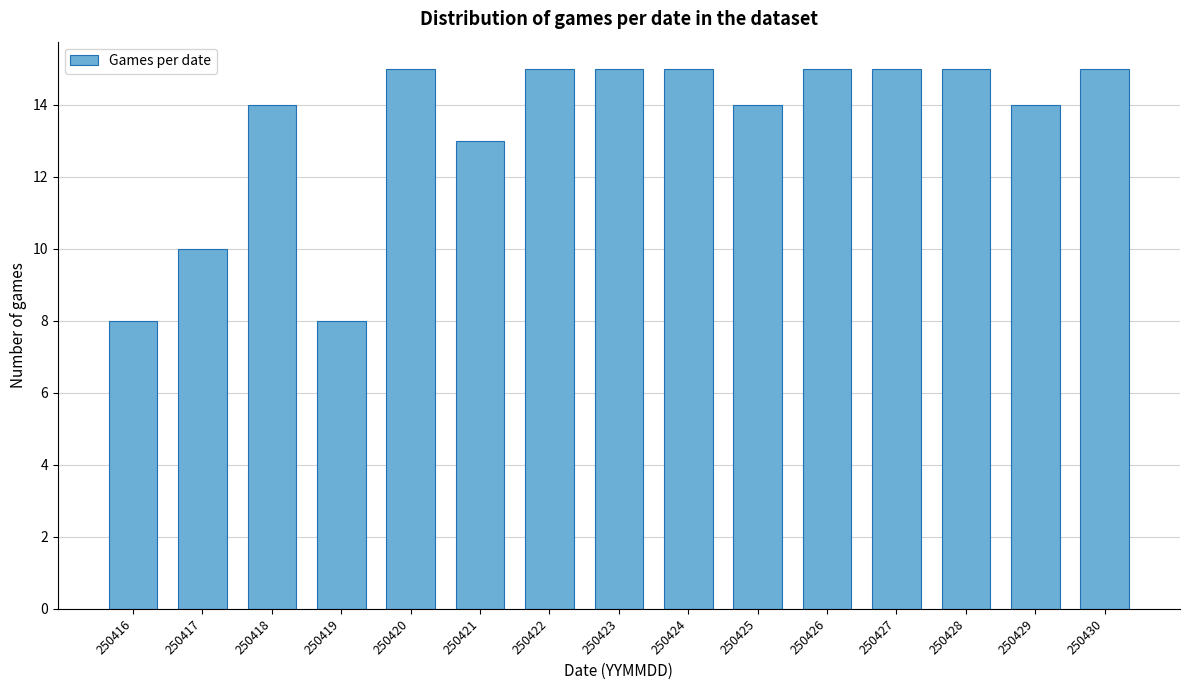

Reading left to right, list all the values displayed in this chart.

250416=8	250417=10	250418=14	250419=8	250420=15	250421=13	250422=15	250423=15	250424=15	250425=14	250426=15	250427=15	250428=15	250429=14	250430=15